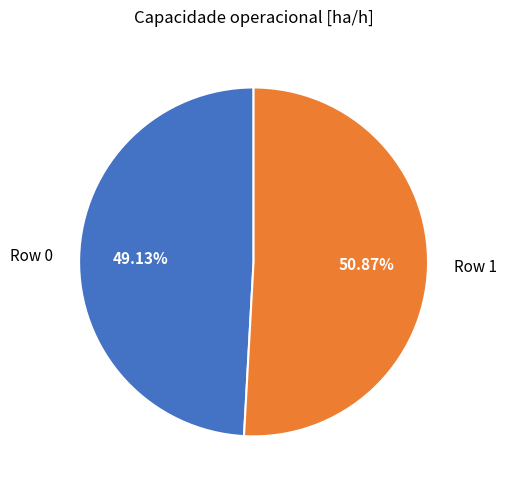

What is the majority slice?

Row 1